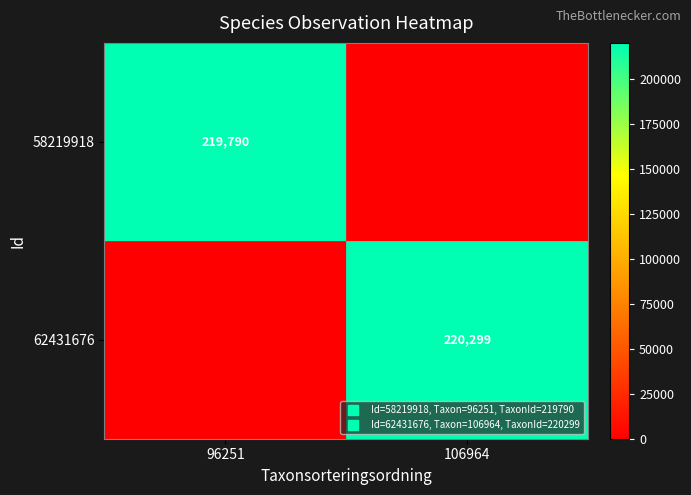

Is the value of 58219918 at 96251 greater than the value of 62431676 at 96251?

Yes